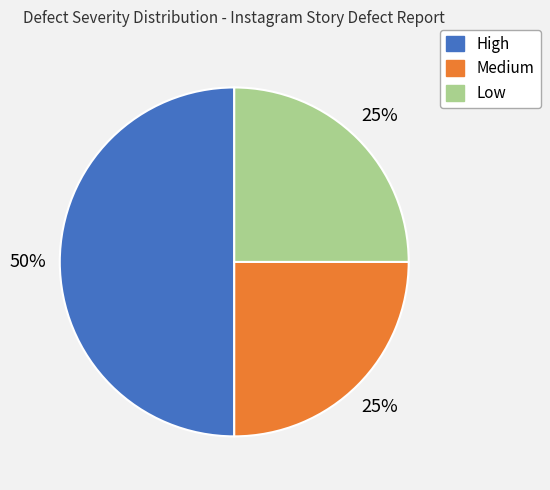

To the nearest percent, what is the difference between the largest and smallest slice percentages?

25%